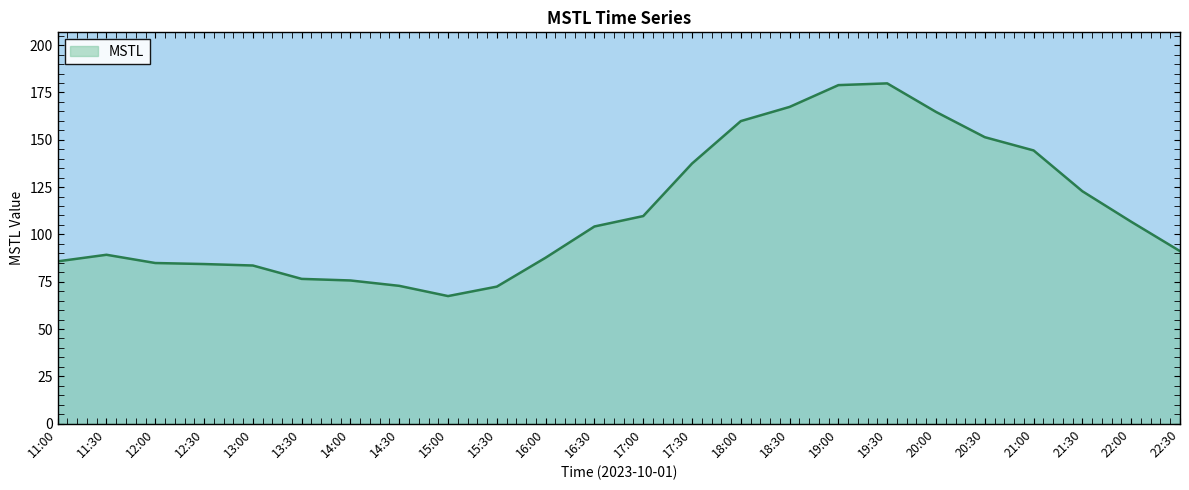

Which category has the lowest value across all series?

15:00